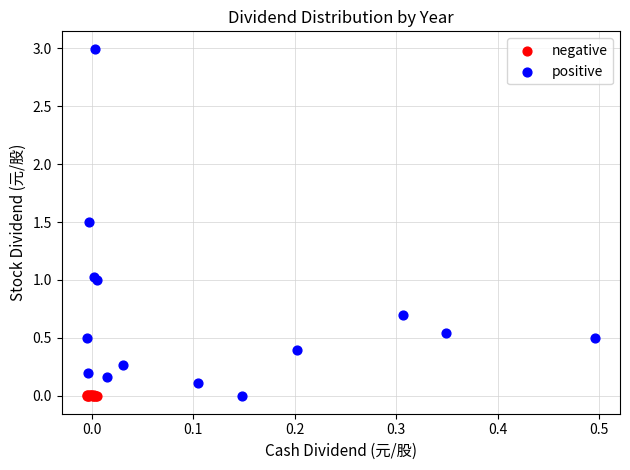

Which series contains the highest Y value?

positive